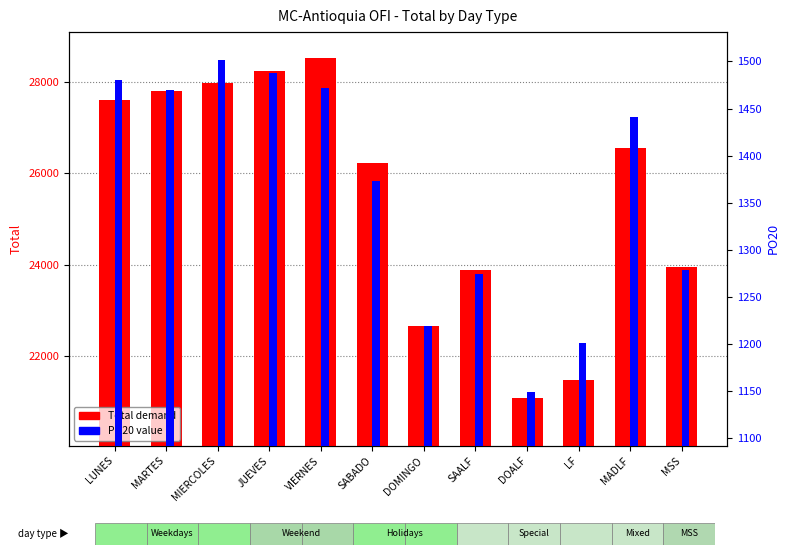

How many groups of bars are there?

12